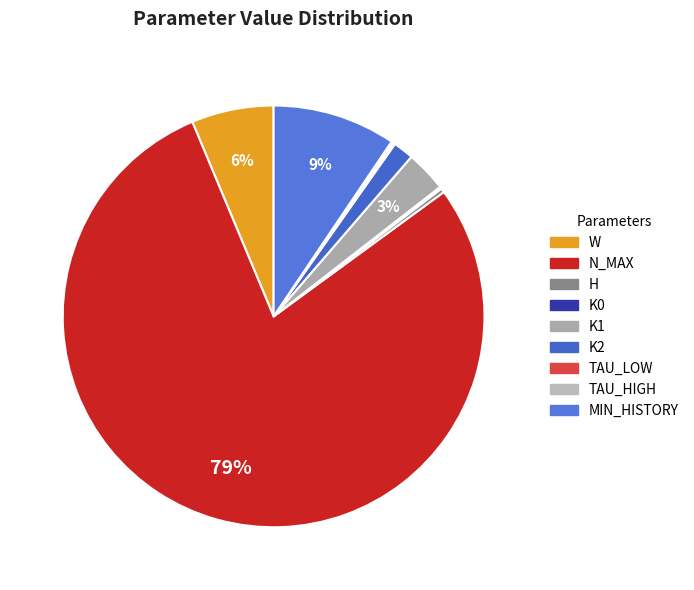

Which slice is the largest?

N_MAX